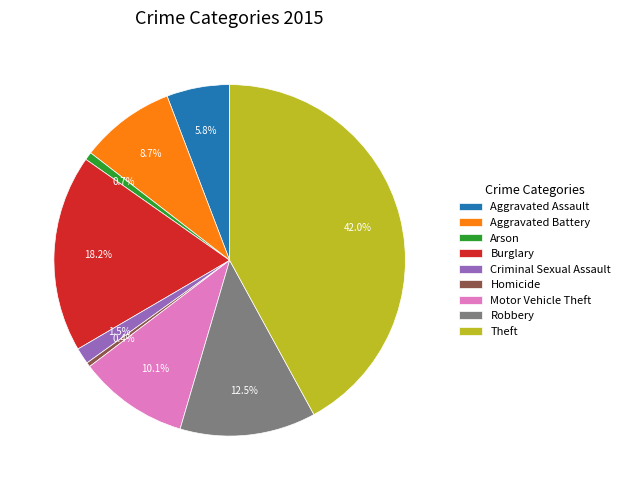

Is there a majority slice in this chart?

No